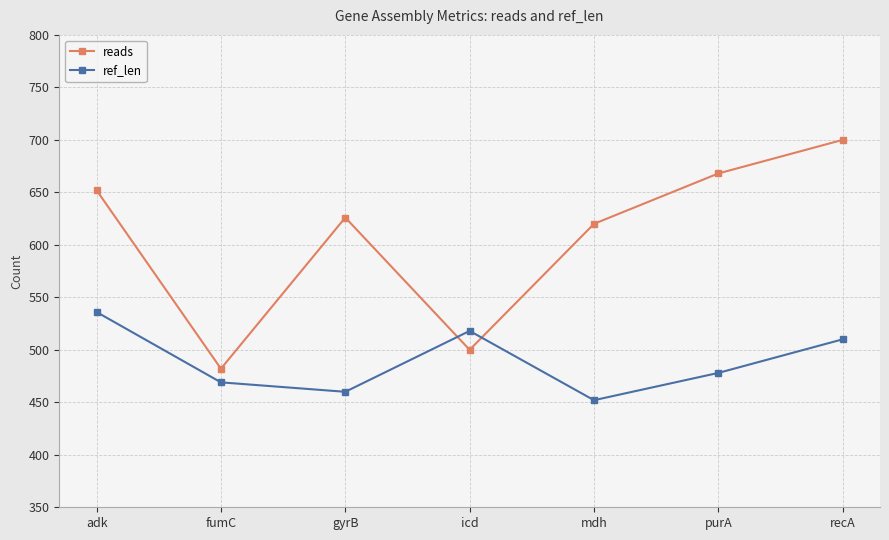

At which category does ref_len reach its first local valley?

gyrB